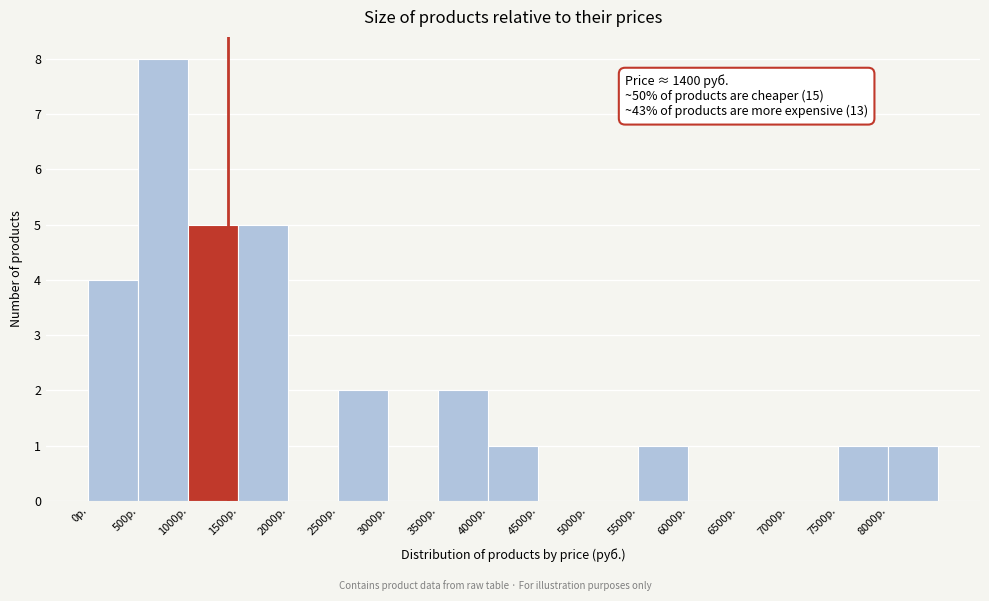

Which range on the x-axis has the tallest bar?

500 to 1000